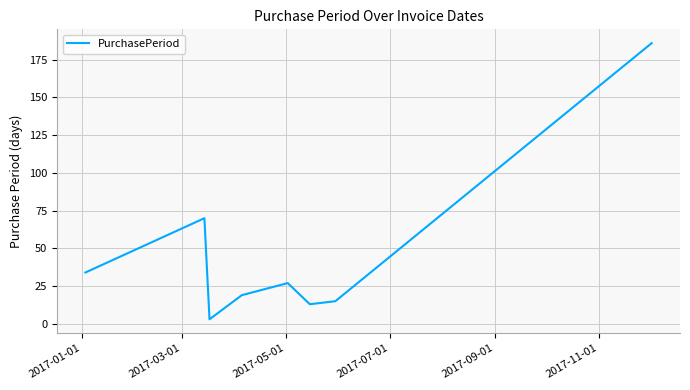

What is the maximum value shown in the chart?

186